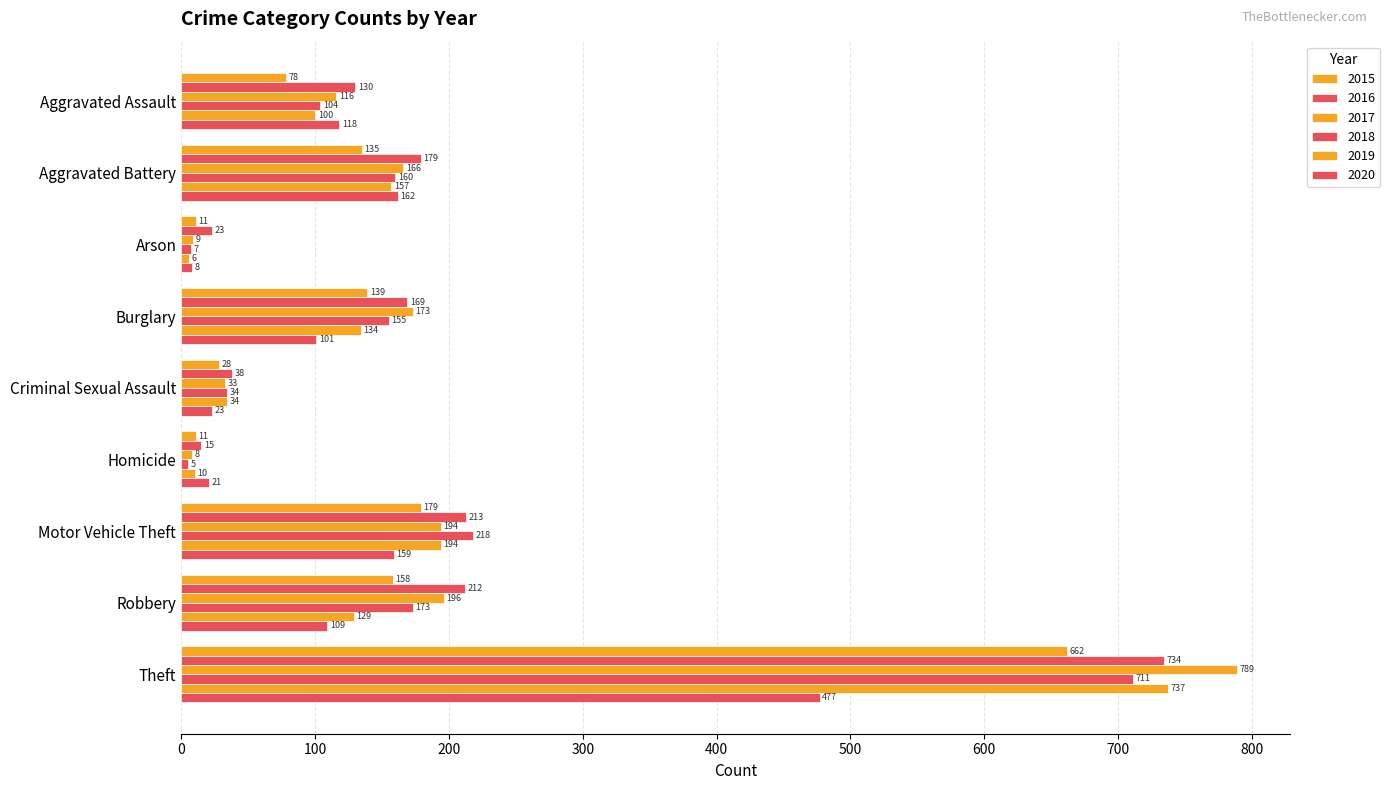

Where is 2018 nearest to the value 358?

Motor Vehicle Theft